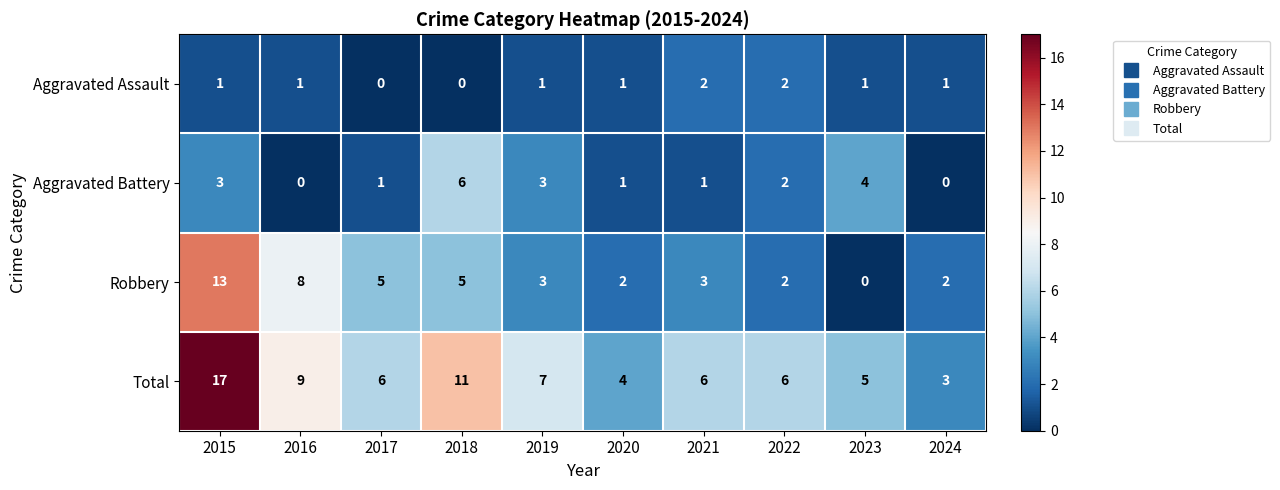

Which category has the lowest value in the Robbery series?

2023